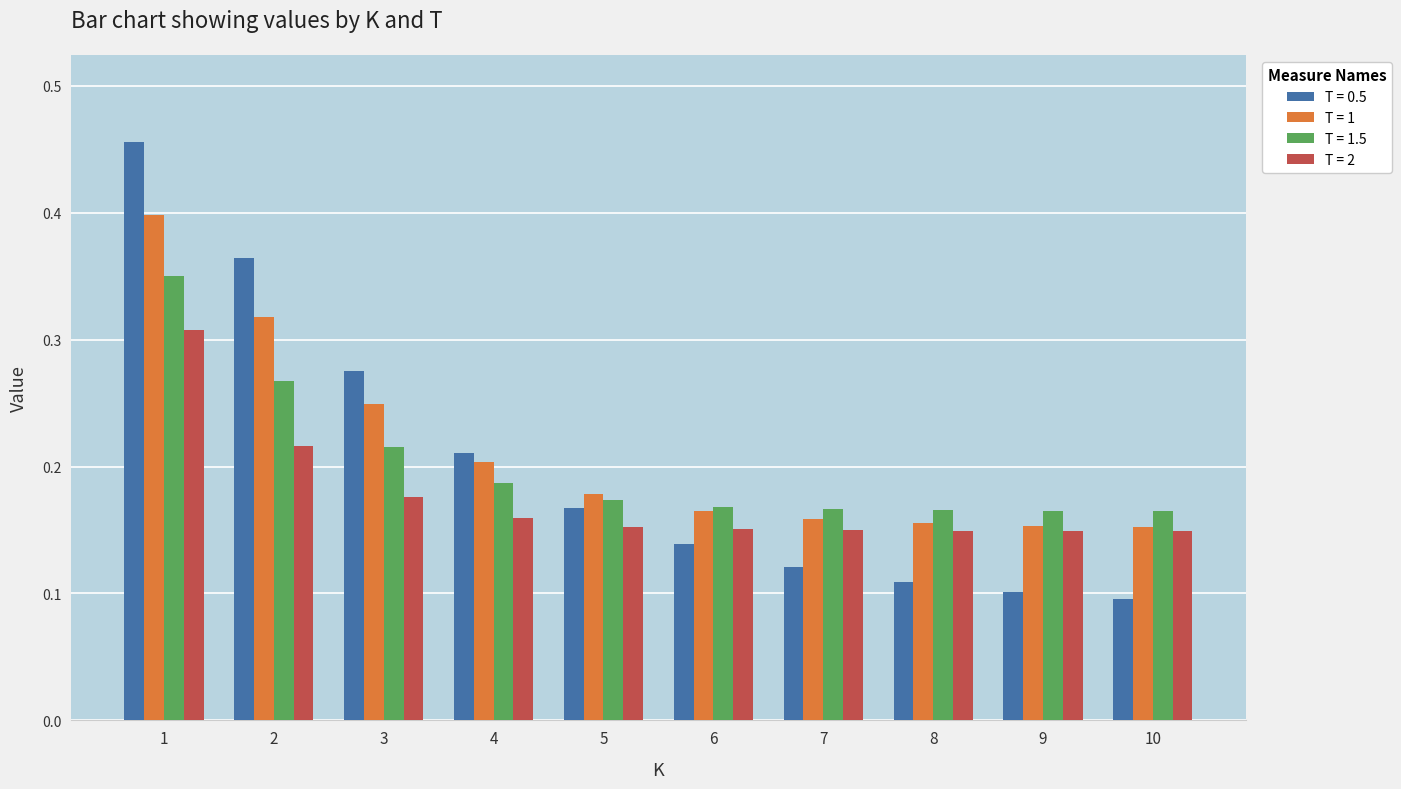

List the series in order of their peak value, lowest first.

T = 2, T = 1.5, T = 1, T = 0.5